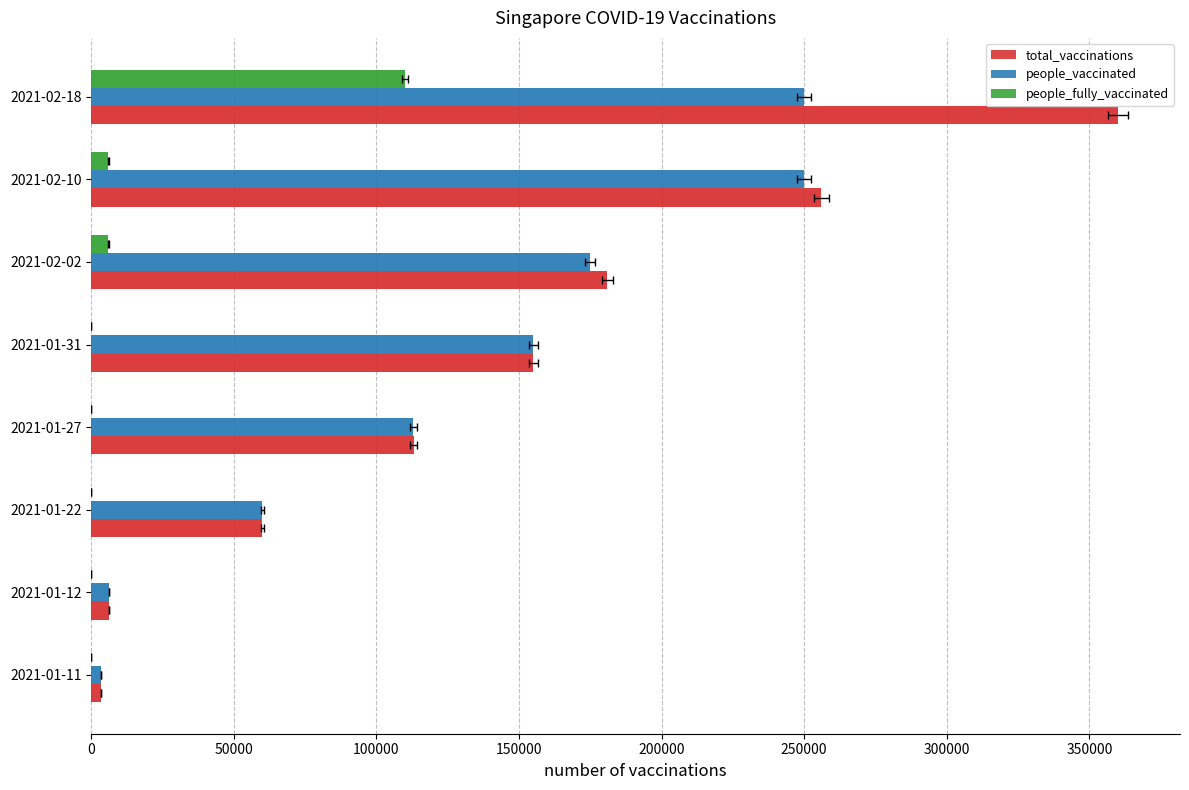

Which series changed the most between 2021-01-22 and 2021-02-18?

total_vaccinations